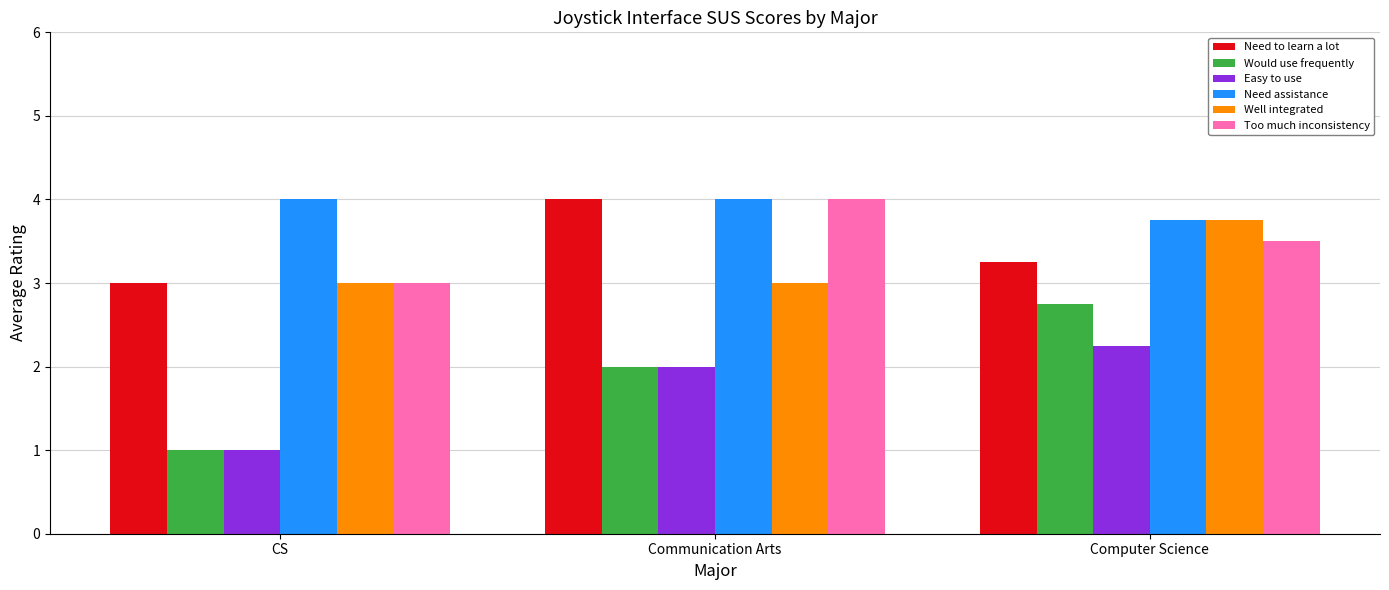

What is the value of the Need assistance bar at the 2nd from the left?

4.0